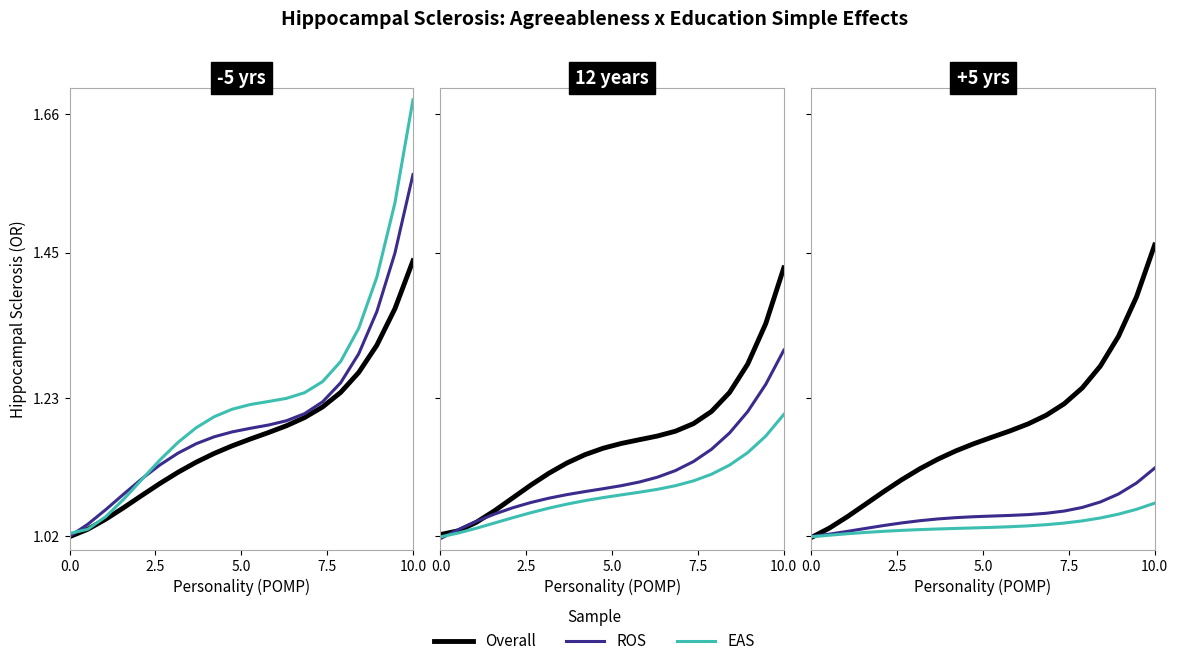

What is the value of the ROS point at the 10th from the left?

1.0